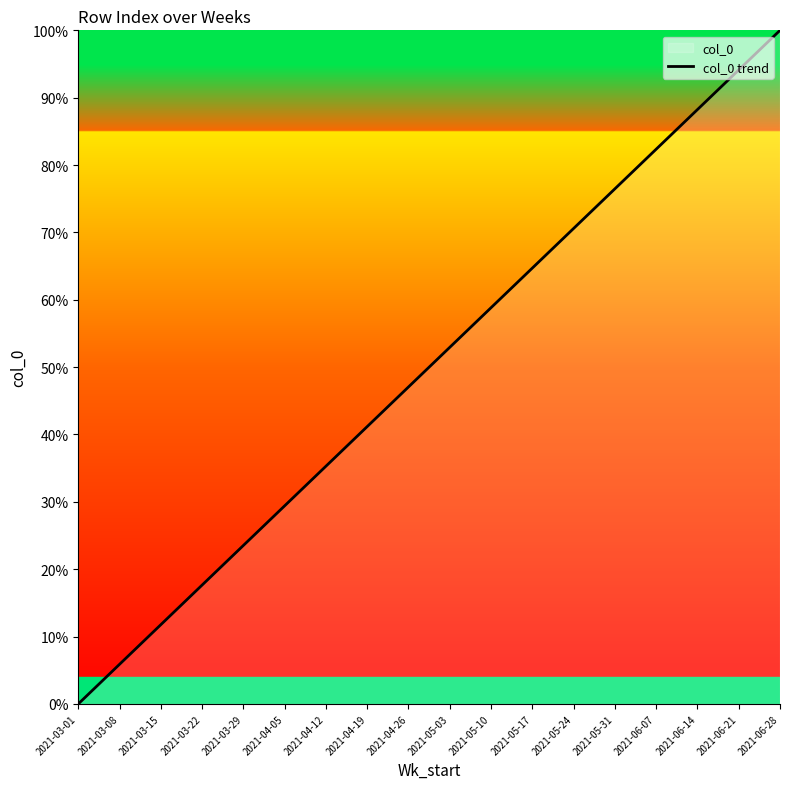

What is the label of the 18th point from the left?

2021-06-28